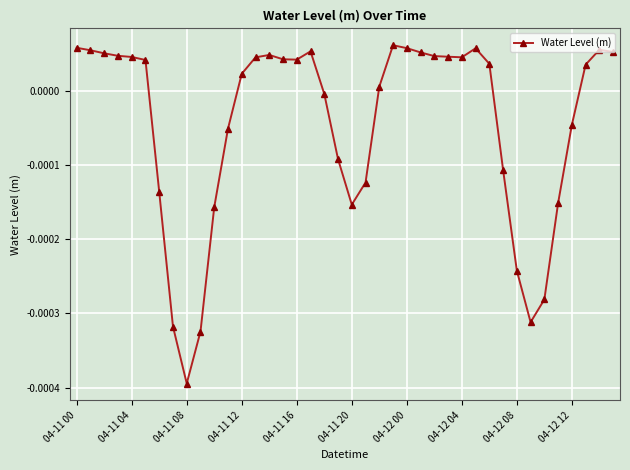

True or false: the data has more than 1 interior local peaks.

True